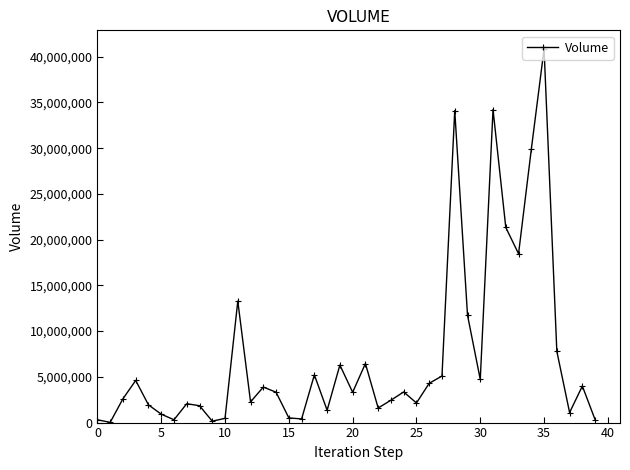

What is the greatest value displayed?

40841300